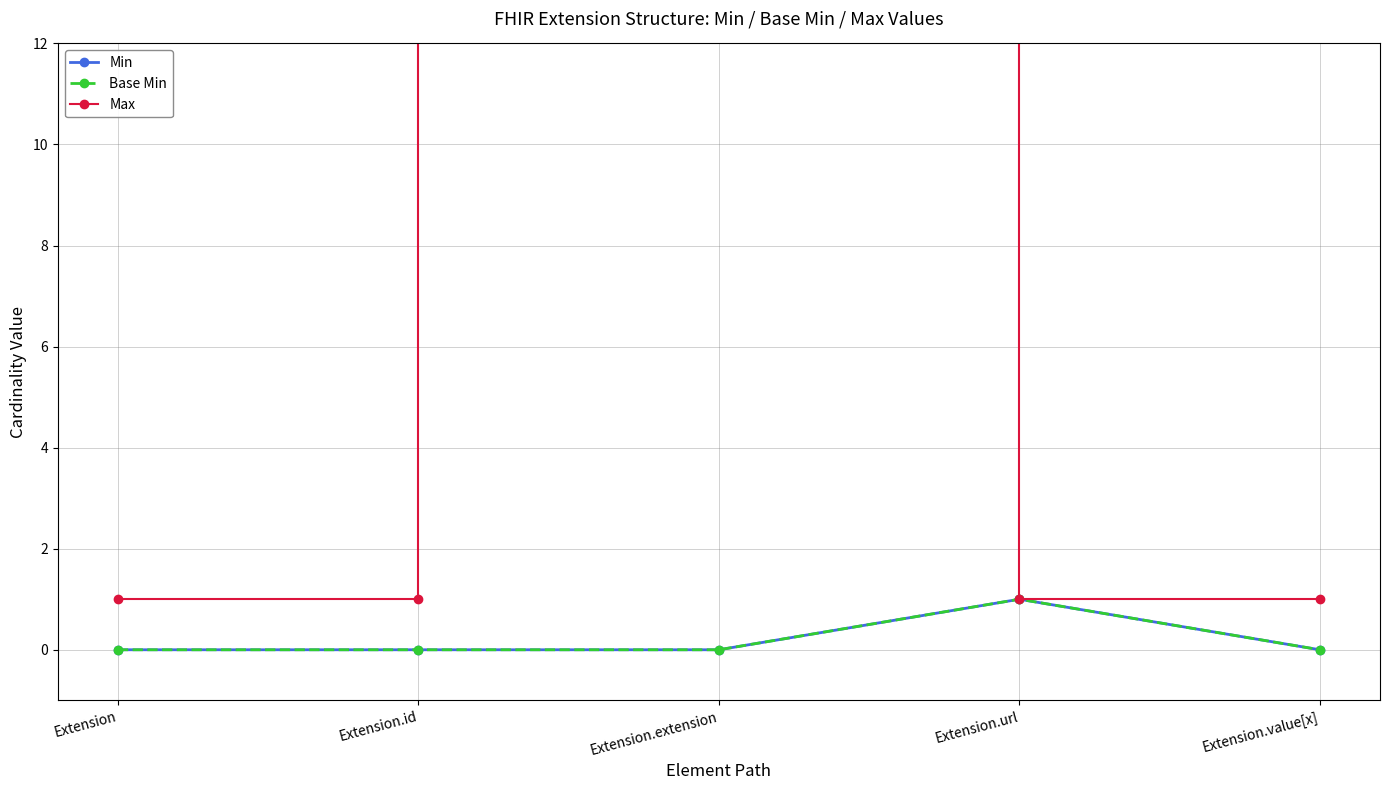

What are all the series names shown in the legend?

Min, Base Min, Max